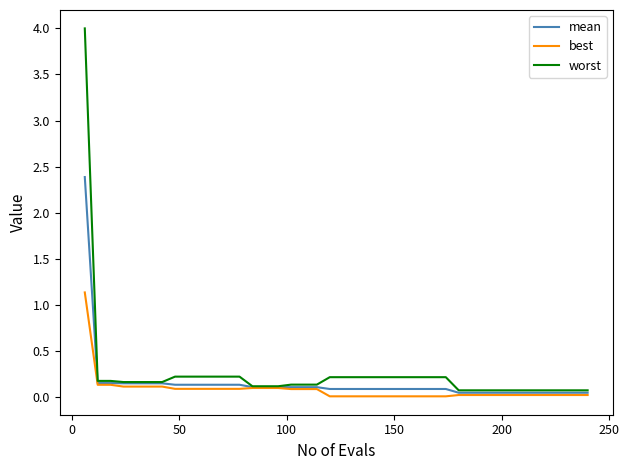

Which series has the widest spread of values?

worst